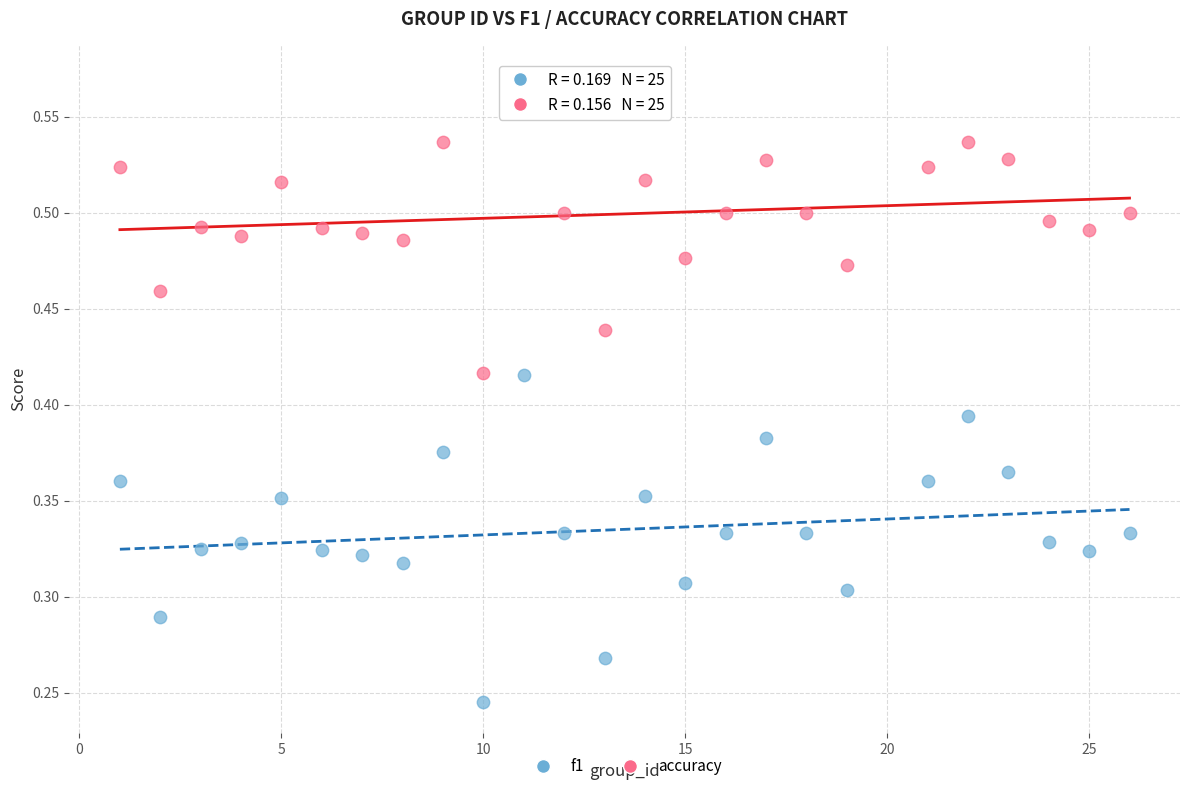

Which series contains the highest Y value?

accuracy